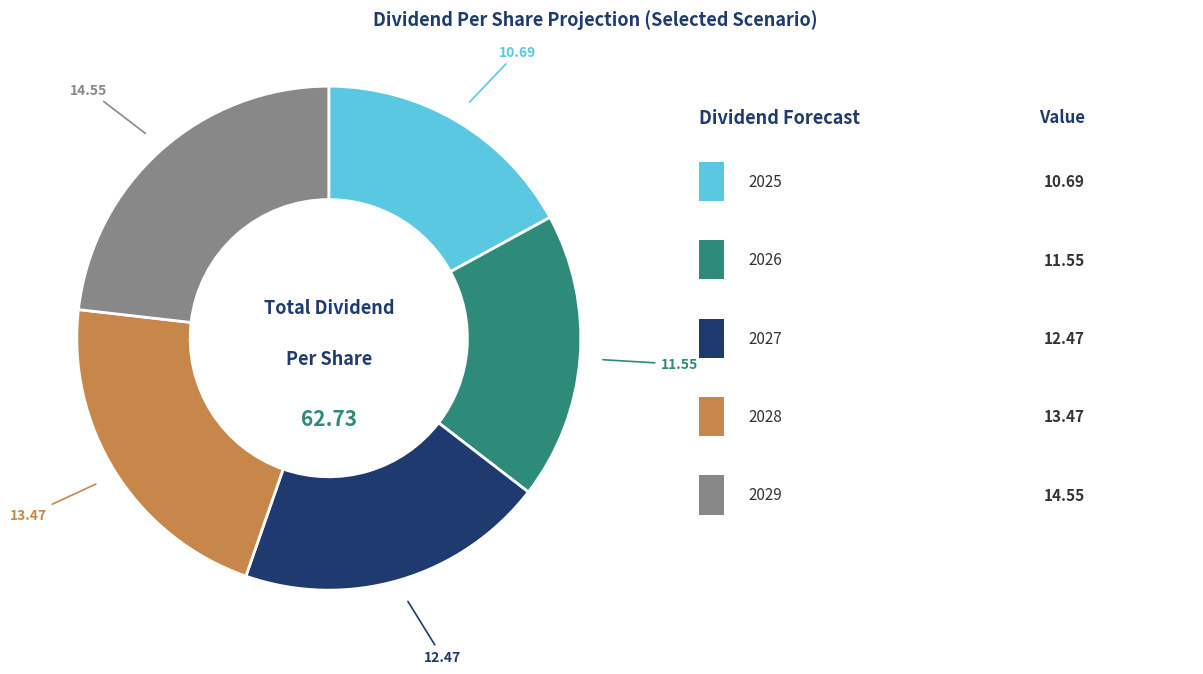

Is there a majority slice in this chart?

No